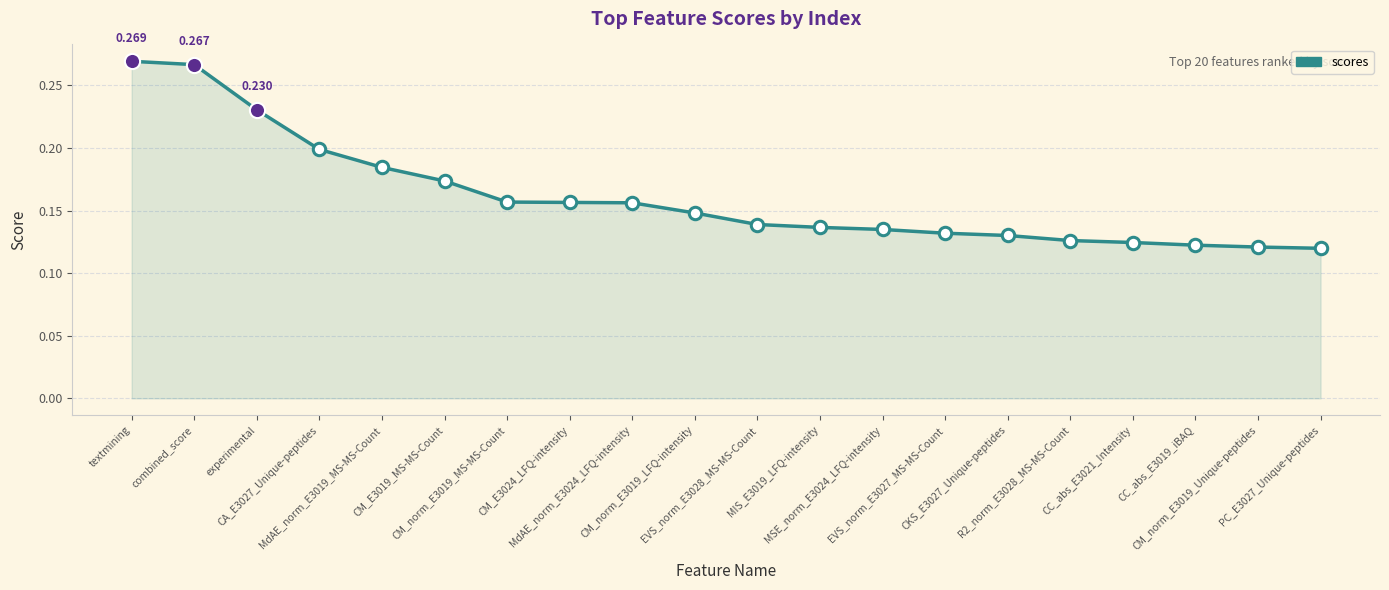

Between CC_abs_E3021_Intensity and CA_E3027_Unique-peptides, which is larger?

CA_E3027_Unique-peptides